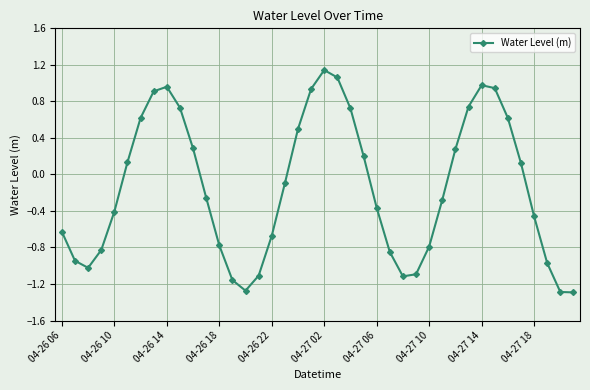

What is the sum of all values?

-5.8